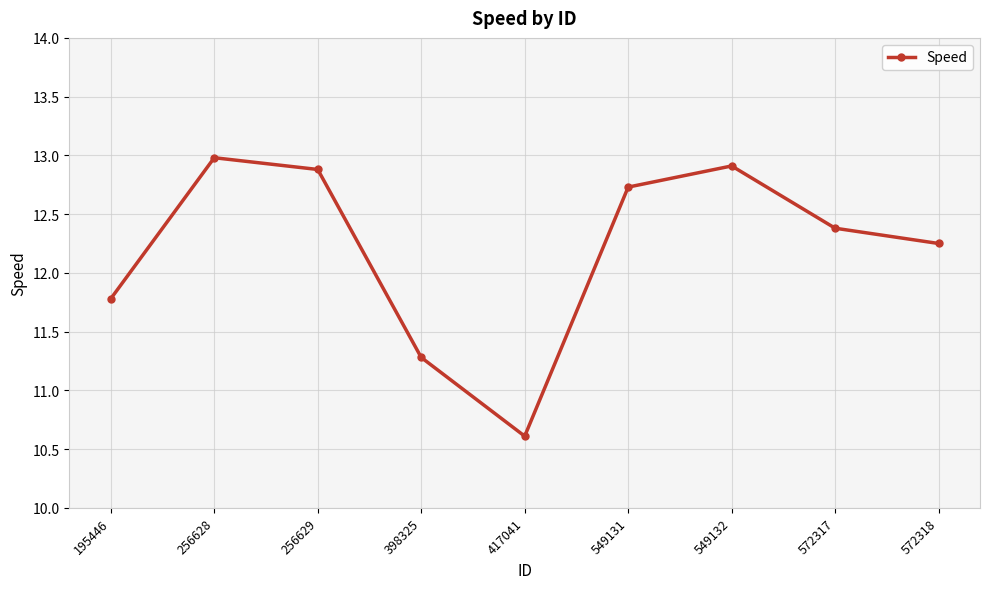

Between 549132 and 572318, which is larger?

549132